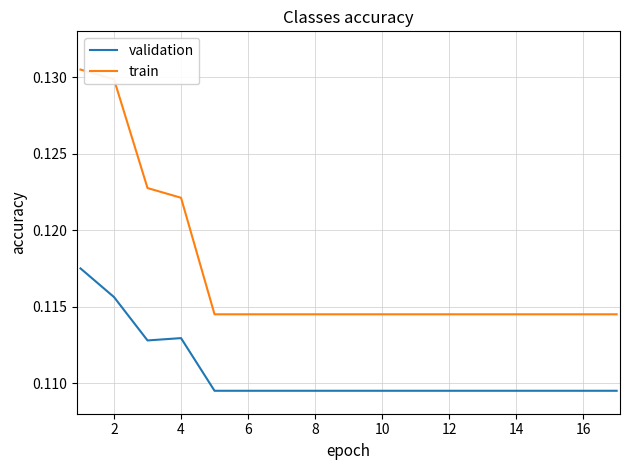

Rank the series by their average value, from highest to lowest.

train, validation